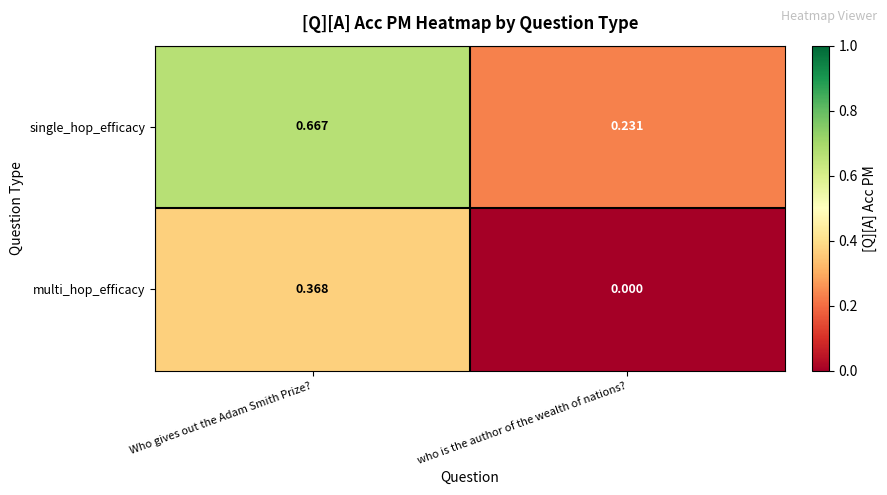

Between Who gives out the Adam Smith Prize? and who is the author of the wealth of nations?, which series saw the biggest shift?

single_hop_efficacy